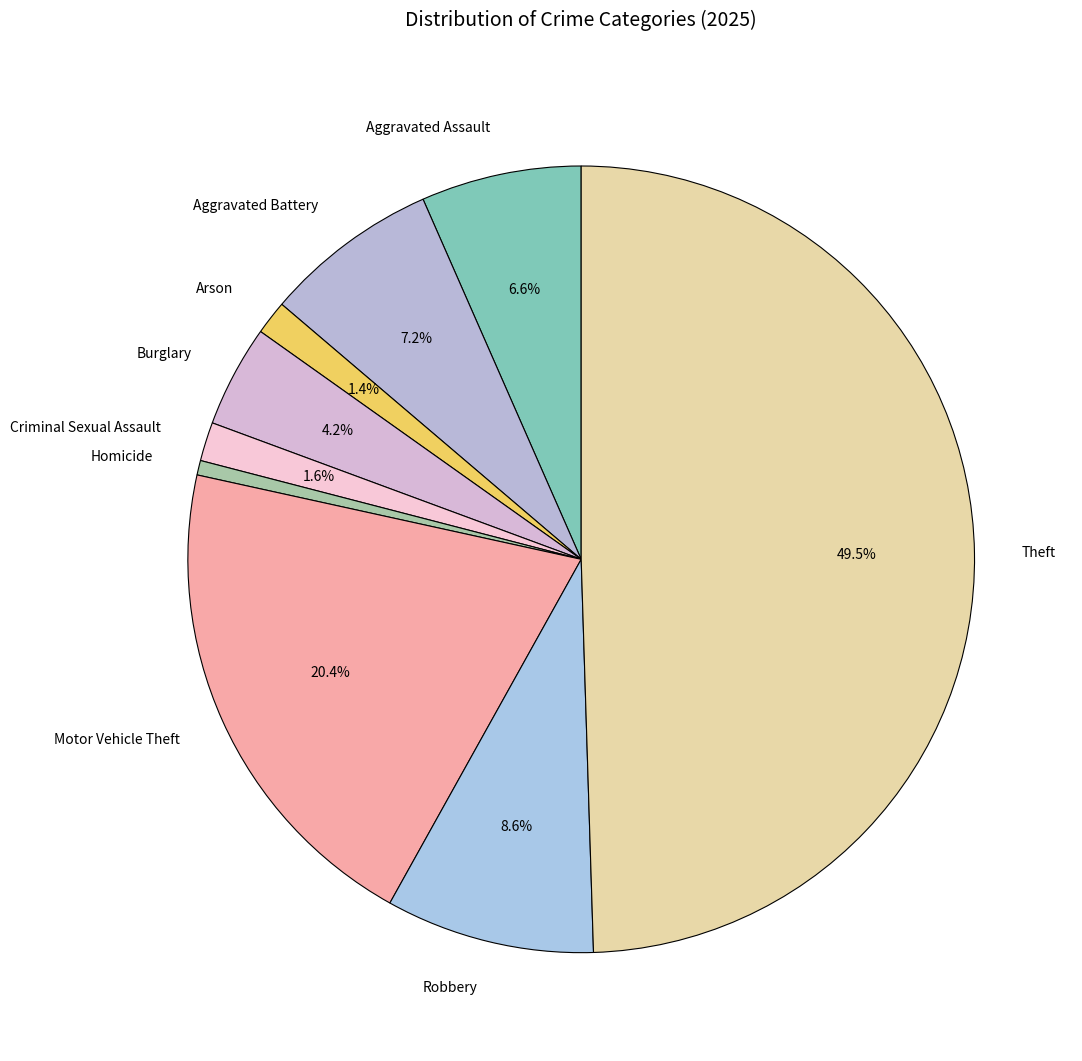

Is it true that Robbery is 9% of the pie?

True